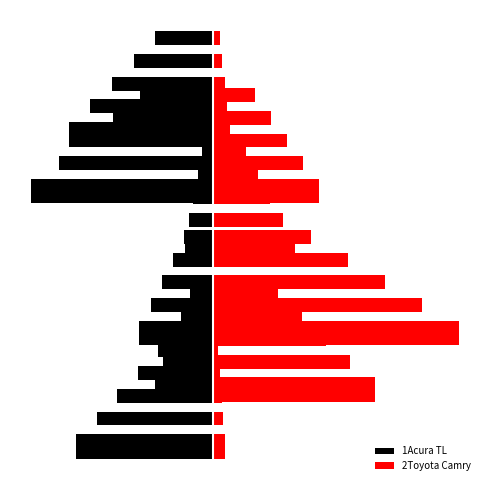

Is the value of 2Toyota Camry at 3 greater than the value of 1Acura TL at 1?

Yes